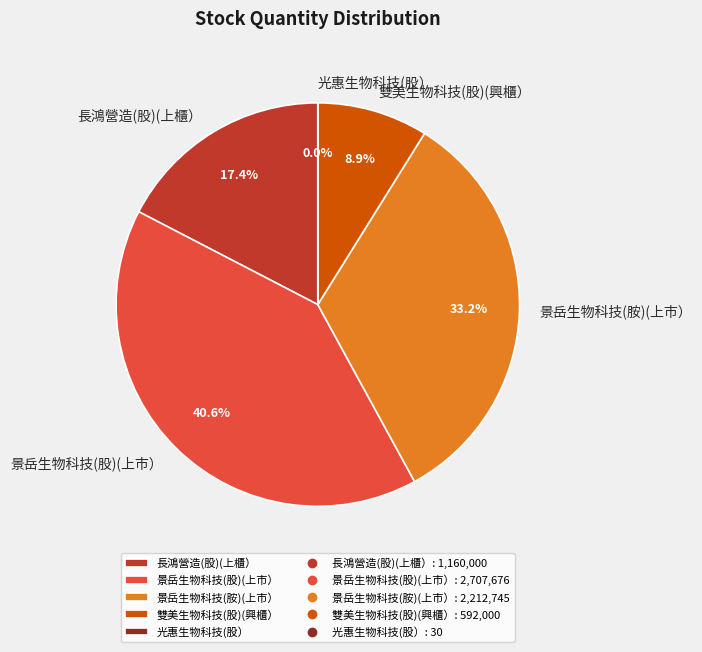

Do 長鴻營造(股)(上櫃） and 景岳生物科技(胺)(上市） together represent more than half of the pie?

Yes